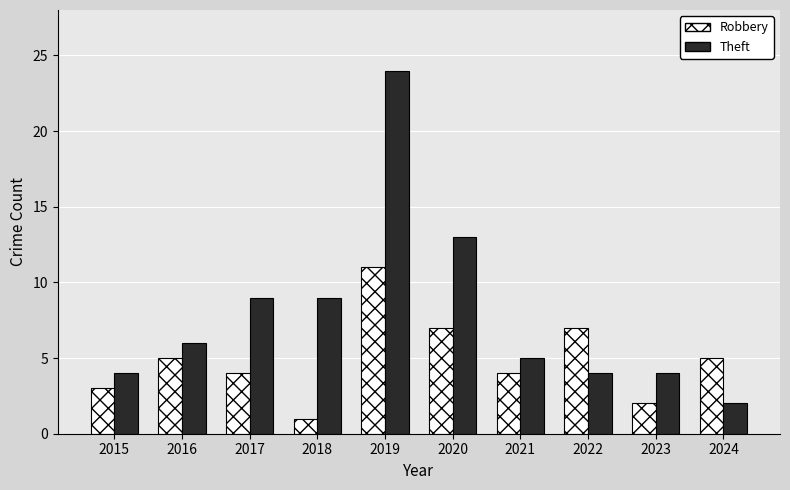

What is the average value of the Theft series?

8